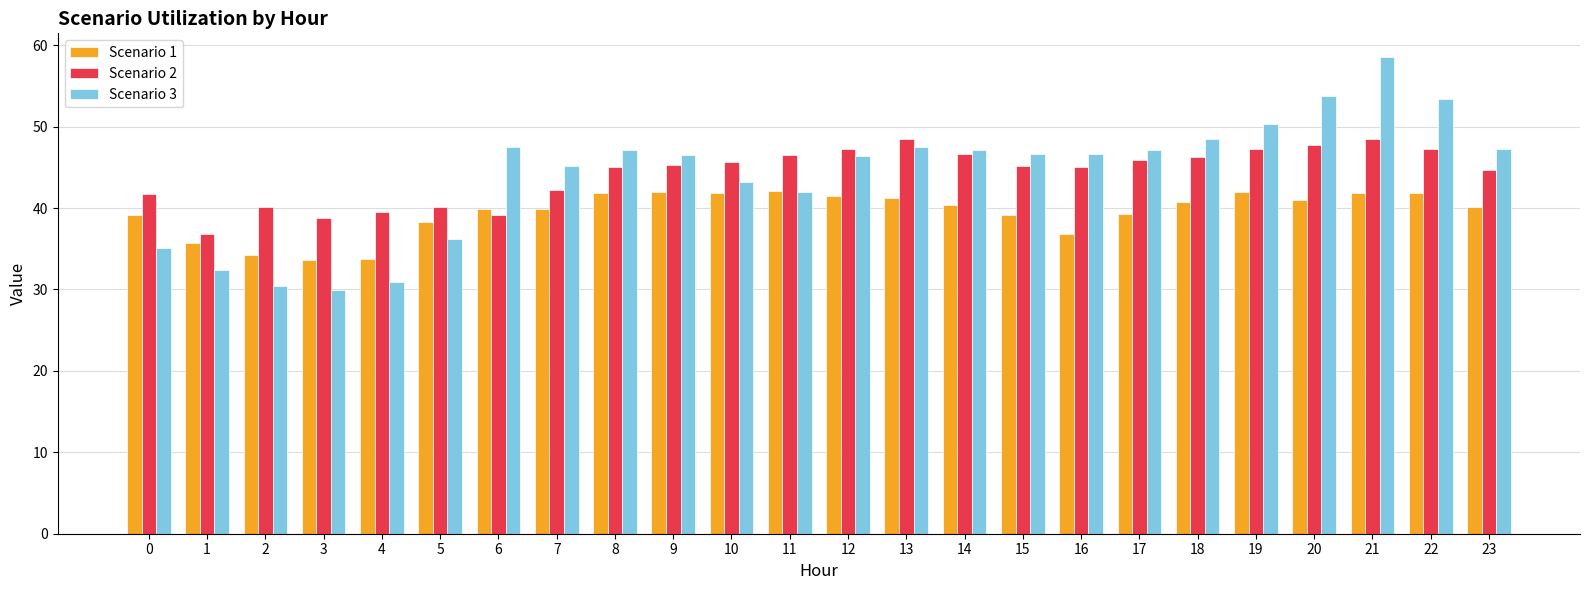

Rank the series at 0 from lowest to highest value.

Scenario 3, Scenario 1, Scenario 2